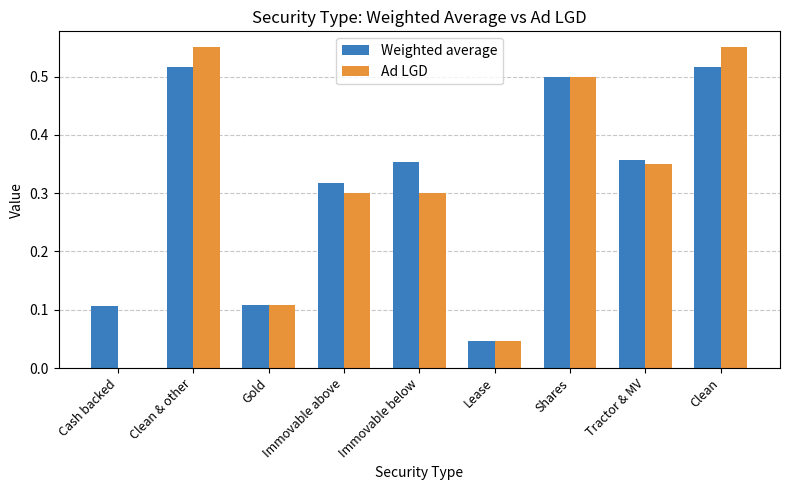

Between Clean & other and Shares, which series saw the biggest shift?

Ad LGD